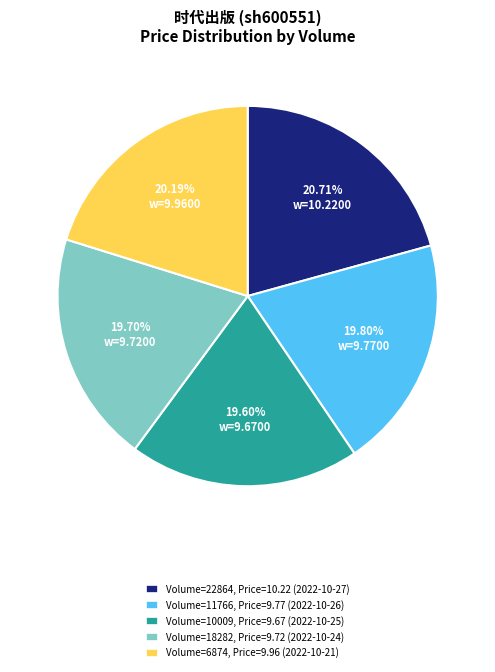

Rank the categories by value from lowest to highest.

Volume=10009, Price=9.67 (2022-10-25), Volume=18282, Price=9.72 (2022-10-24), Volume=11766, Price=9.77 (2022-10-26), Volume=6874, Price=9.96 (2022-10-21), Volume=22864, Price=10.22 (2022-10-27)